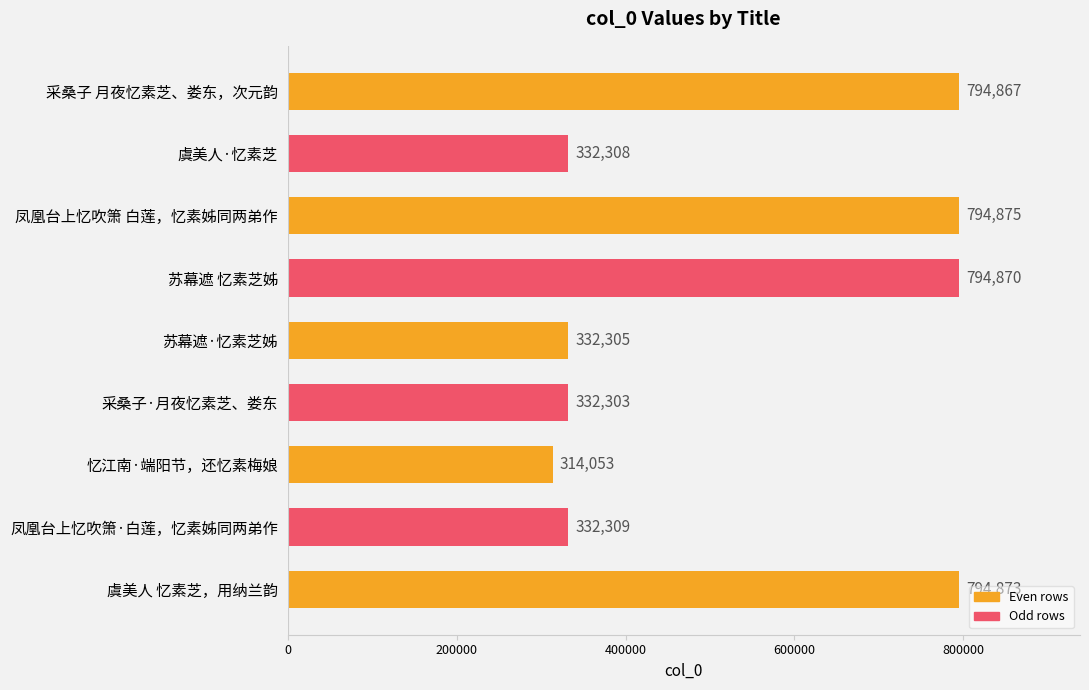

Reading bottom to top, transcribe all the data shown in this chart.

794873	332309	314053	332303	332305	794870	794875	332308	794867